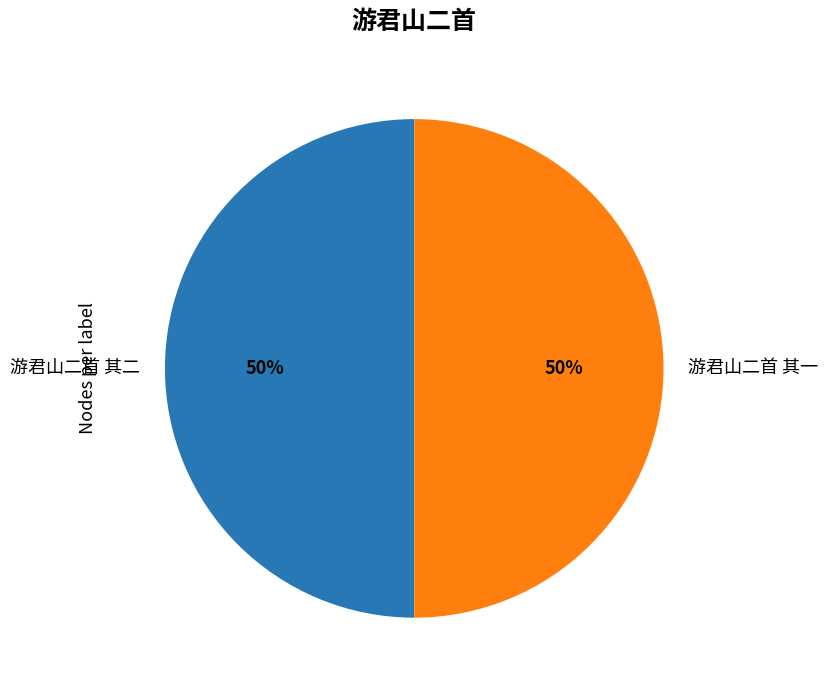

Do 游君山二首 其一 and 游君山二首 其二 together represent more than half of the pie?

Yes